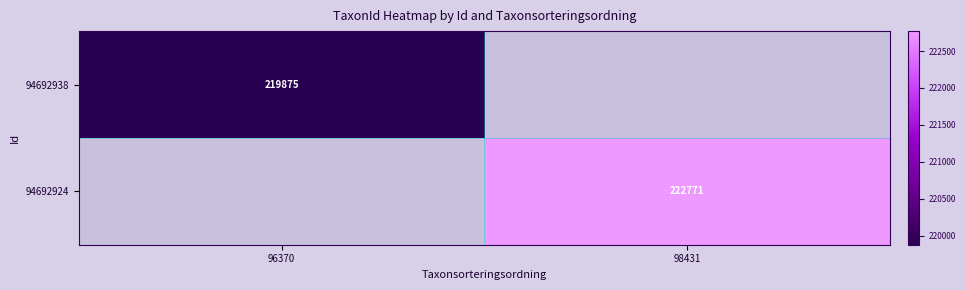

Is it true that 94692924 equals 74355 at 98431?

False